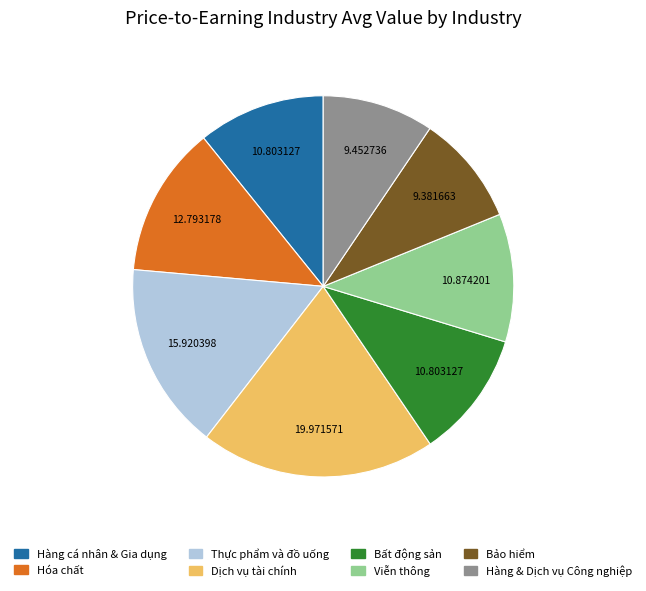

Is the sum of Thực phẩm và đồ uống and Hàng & Dịch vụ Công nghiệp greater than half?

No